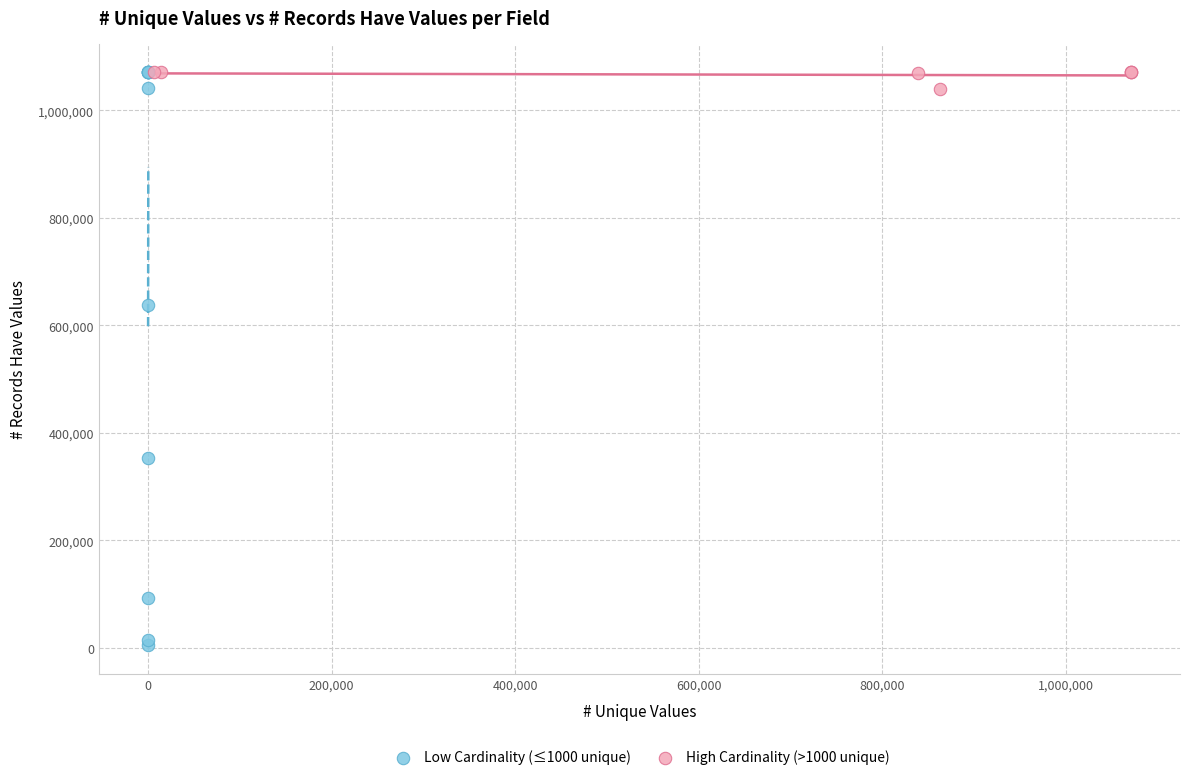

Which series reaches the minimum Y coordinate?

Low Cardinality (≤1000 unique)